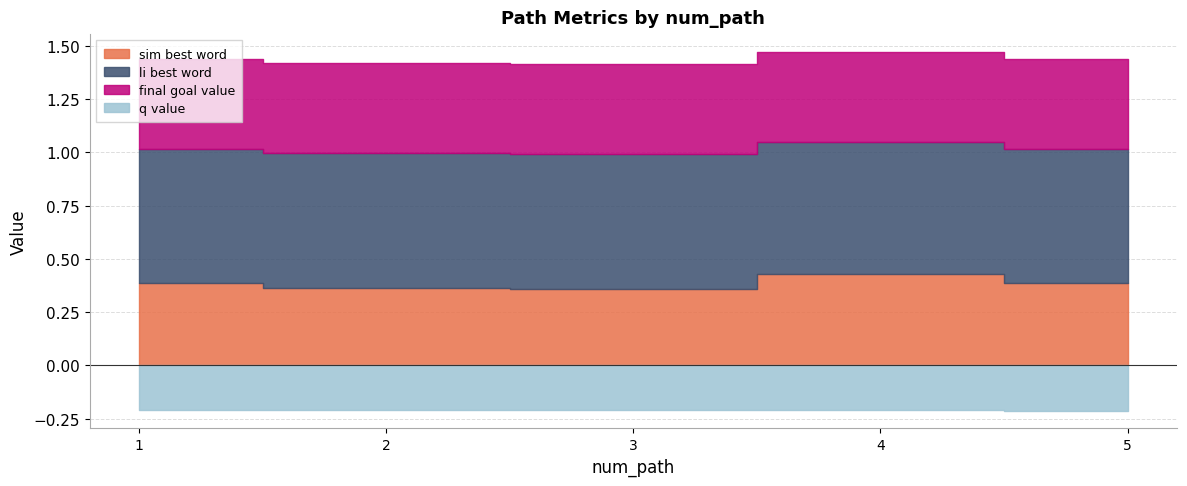

Reading left to right, extract all data points from this chart.

sim_best_word: 0.4	0.4	0.4	0.4	0.4
li_best_word: 0.6	0.6	0.6	0.6	0.6
final_goal_value: 0.4	0.4	0.4	0.4	0.4
q_value: -0.2	-0.2	-0.2	-0.2	-0.2